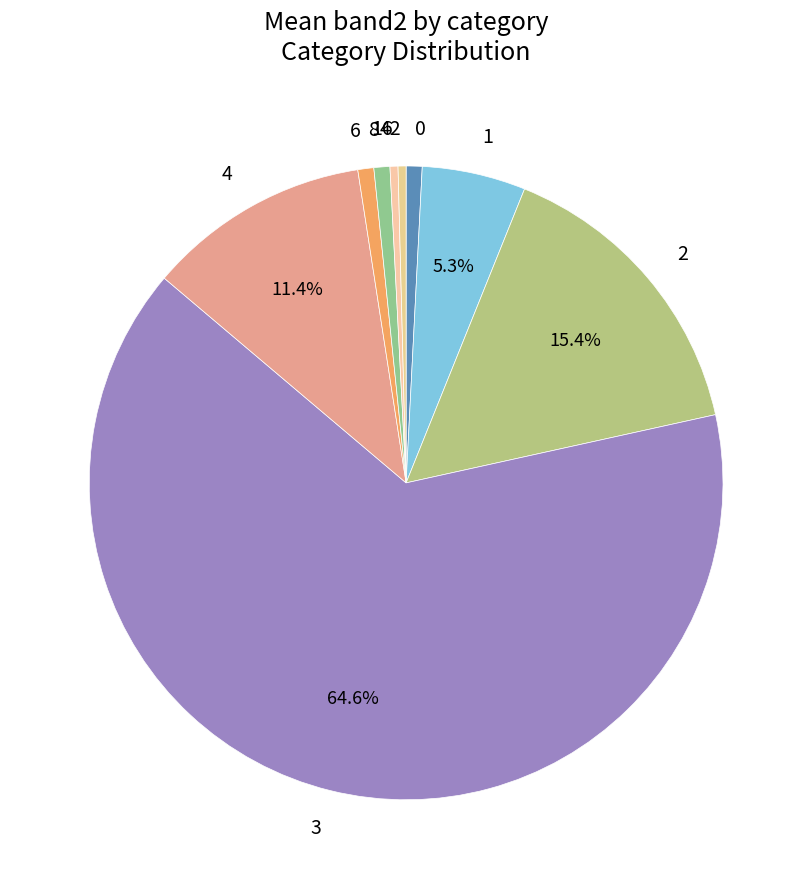

How much of the chart is everything except 4?

88.6%